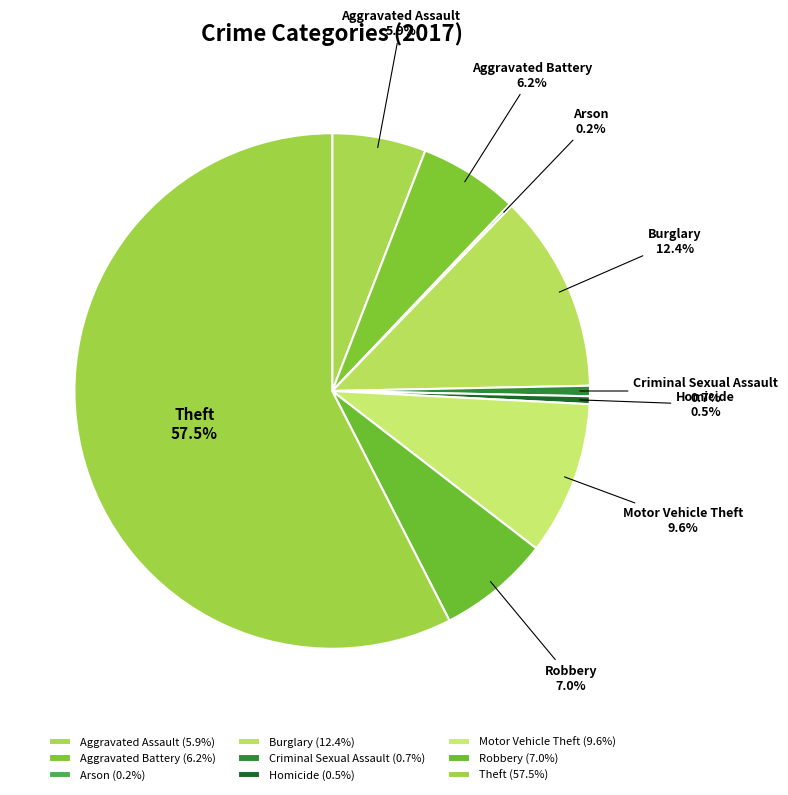

Is the sum of Robbery and Burglary greater than half?

No